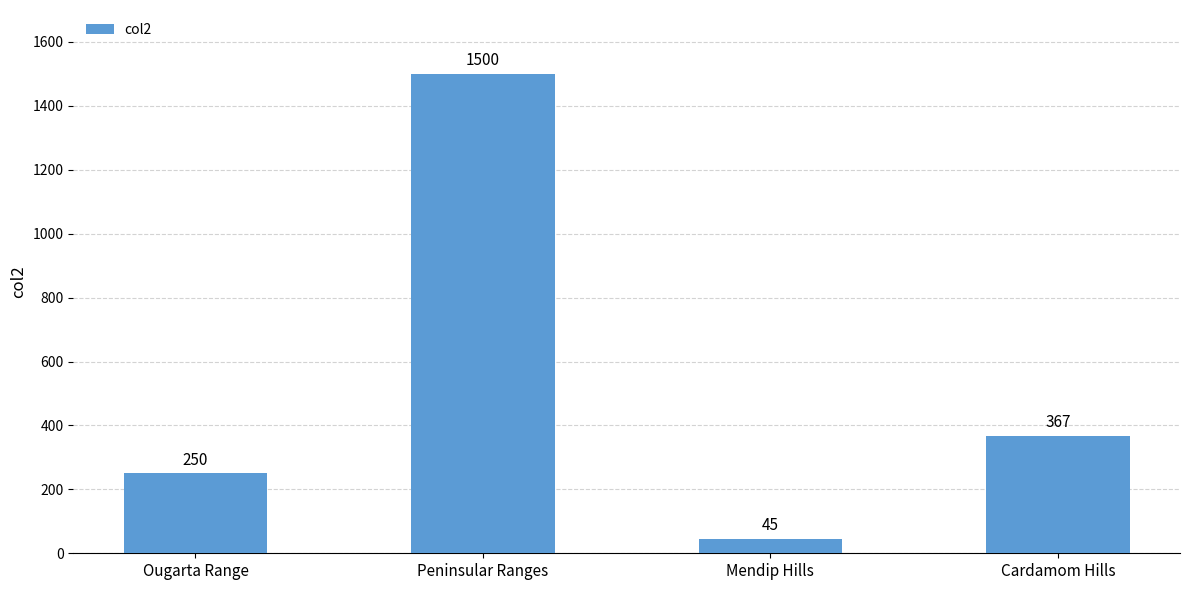

Which label corresponds to the smallest value in the chart?

Mendip Hills